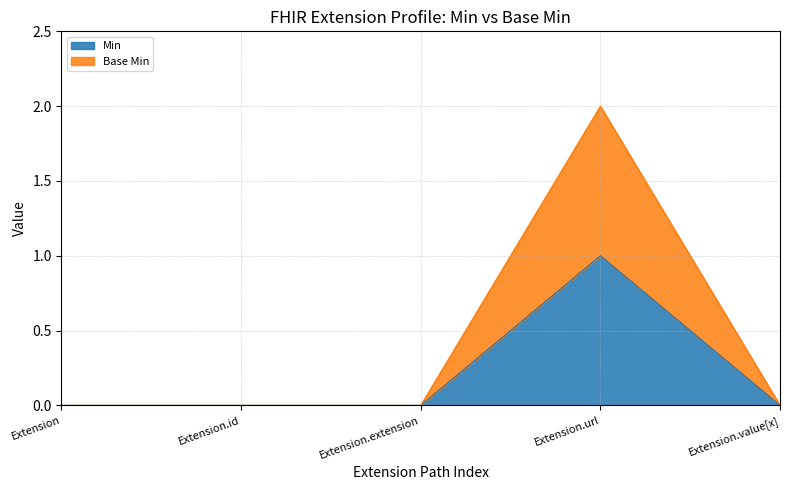

At which label does Min reach its peak?

Extension.url